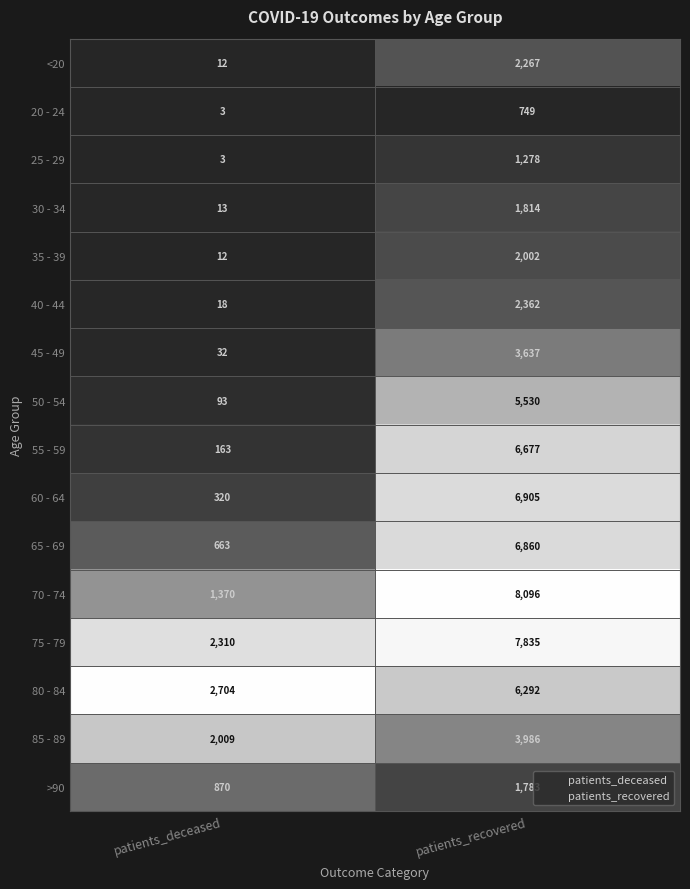

List the series in order of their peak value, lowest first.

20 - 24, 25 - 29, >90, 30 - 34, 35 - 39, <20, 40 - 44, 45 - 49, 85 - 89, 50 - 54, 80 - 84, 55 - 59, 65 - 69, 60 - 64, 75 - 79, 70 - 74